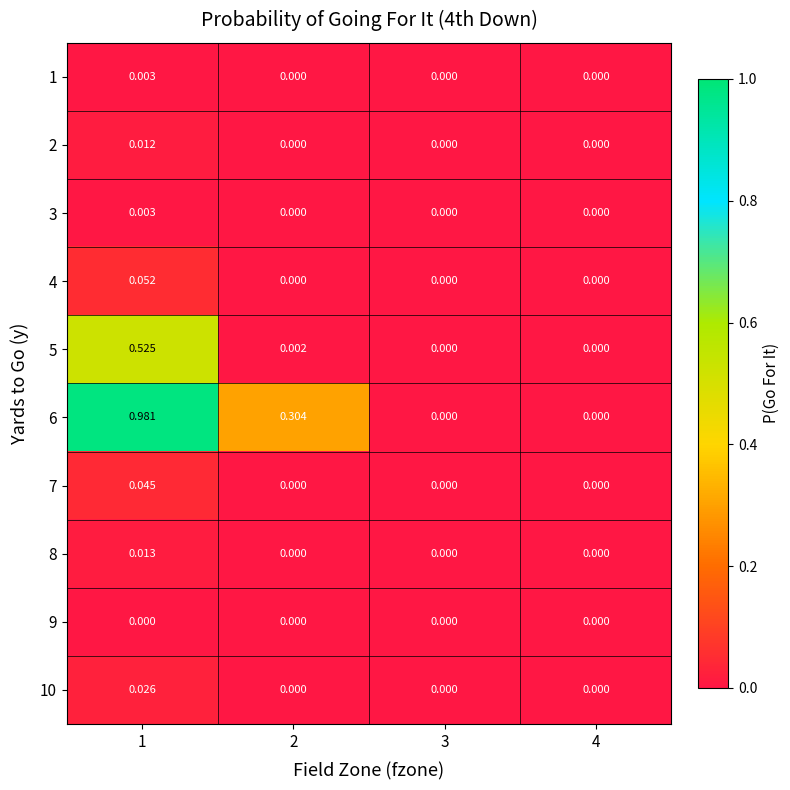

Reading left to right, transcribe all the data shown in this chart.

1: 1=0.0	2=0.0	3=0.0	4=0.0
2: 1=0.0	2=0.0	3=0.0	4=0.0
3: 1=0.0	2=0.0	3=0.0	4=0.0
4: 1=0.1	2=0.0	3=0.0	4=0.0
5: 1=0.5	2=0.0	3=0.0	4=0.0
6: 1=1.0	2=0.3	3=0.0	4=0.0
7: 1=0.0	2=0.0	3=0.0	4=0.0
8: 1=0.0	2=0.0	3=0.0	4=0.0
9: 1=0.0	2=0.0	3=0.0	4=0.0
10: 1=0.0	2=0.0	3=0.0	4=0.0